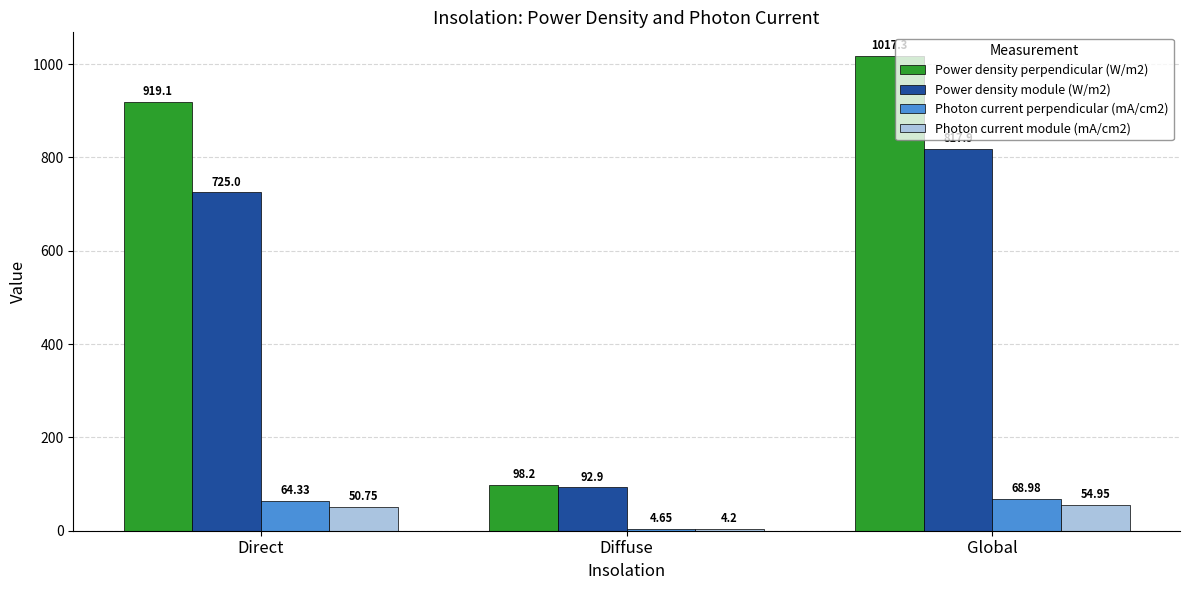

Rank the series by their maximum value, from lowest to highest.

Photon current module (mA/cm2), Photon current perpendicular (mA/cm2), Power density module (W/m2), Power density perpendicular (W/m2)